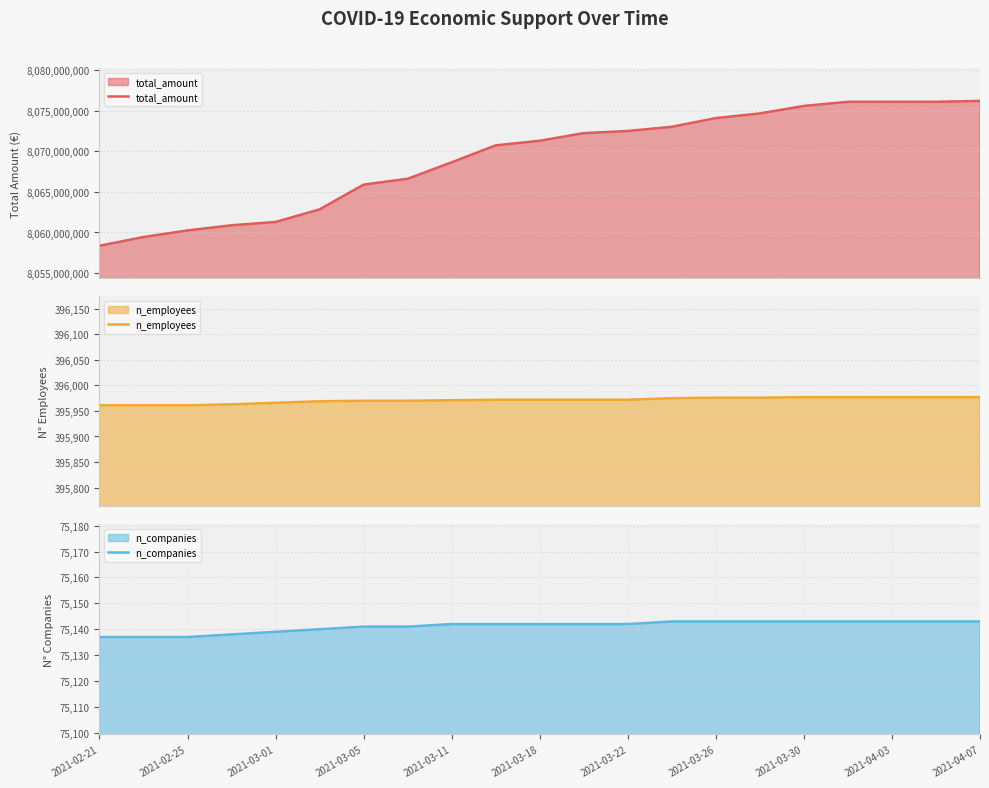

What is the highest value of the total_amount series?

8076223442